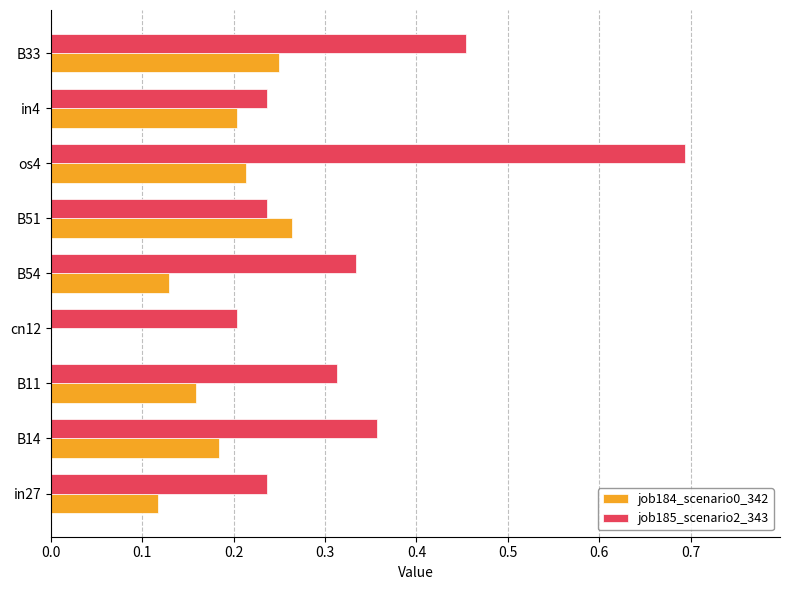

Which series changed the most between in27 and B51?

job184_scenario0_342